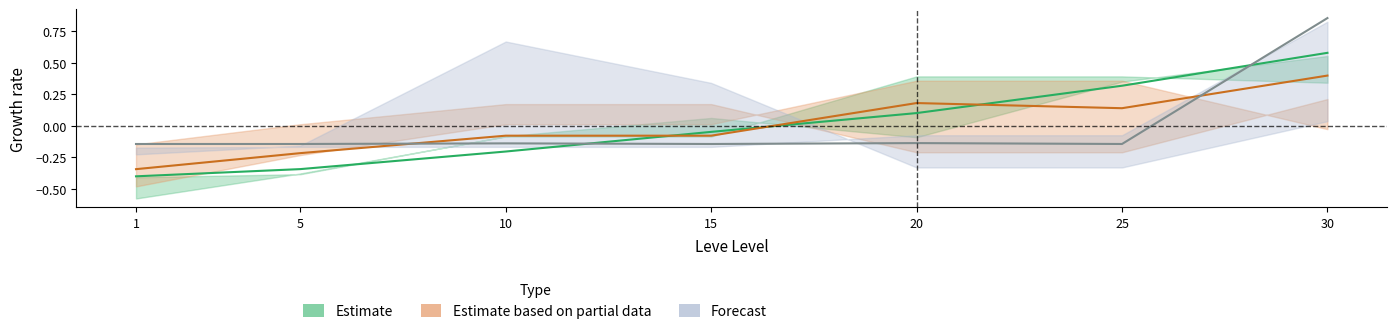

Where does the Estimate based on partial data (Leve Gil) series first go above 0?

20